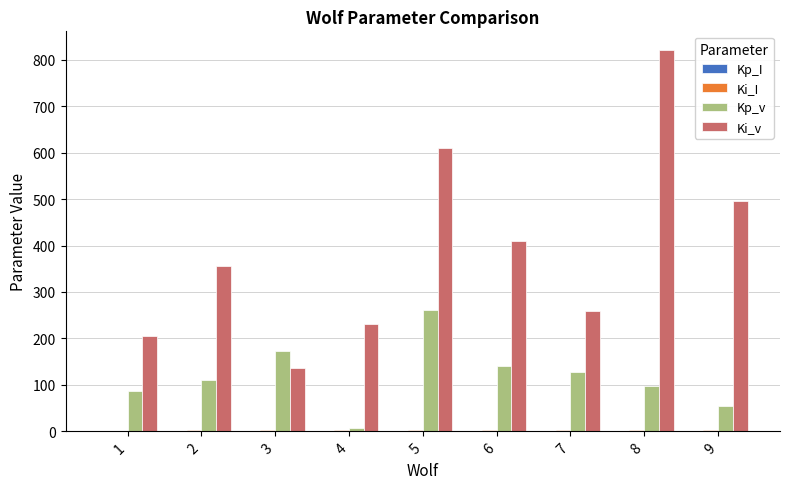

What is the maximum value shown in the chart?

820.0